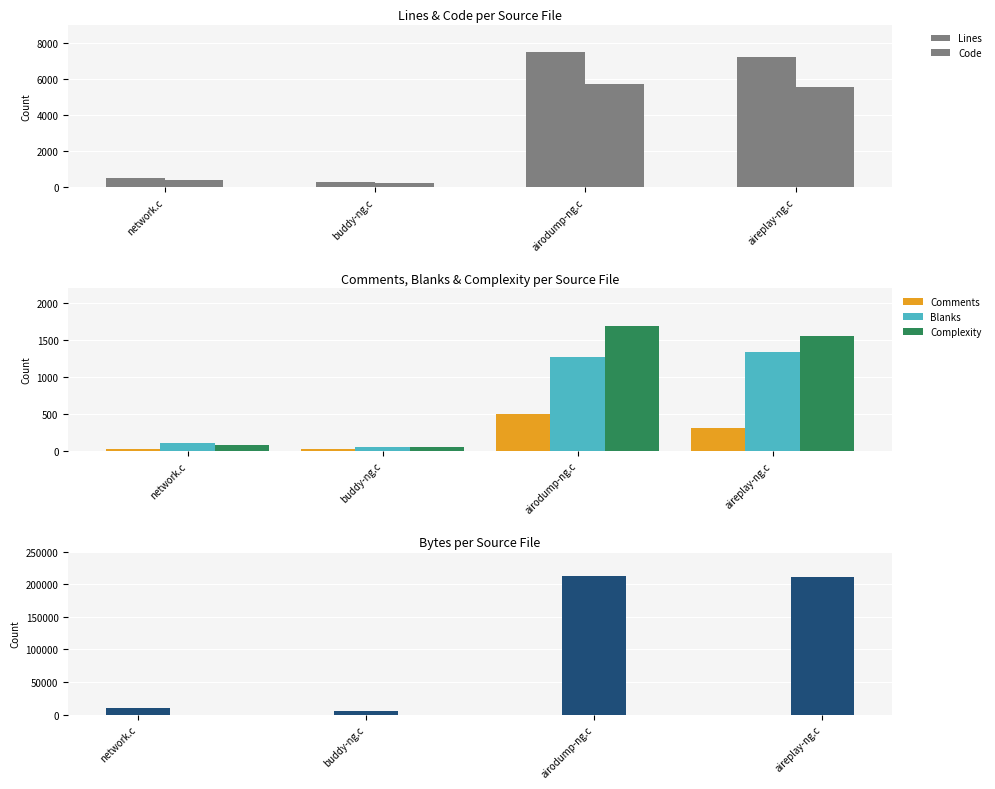

What is the smallest value displayed?

20